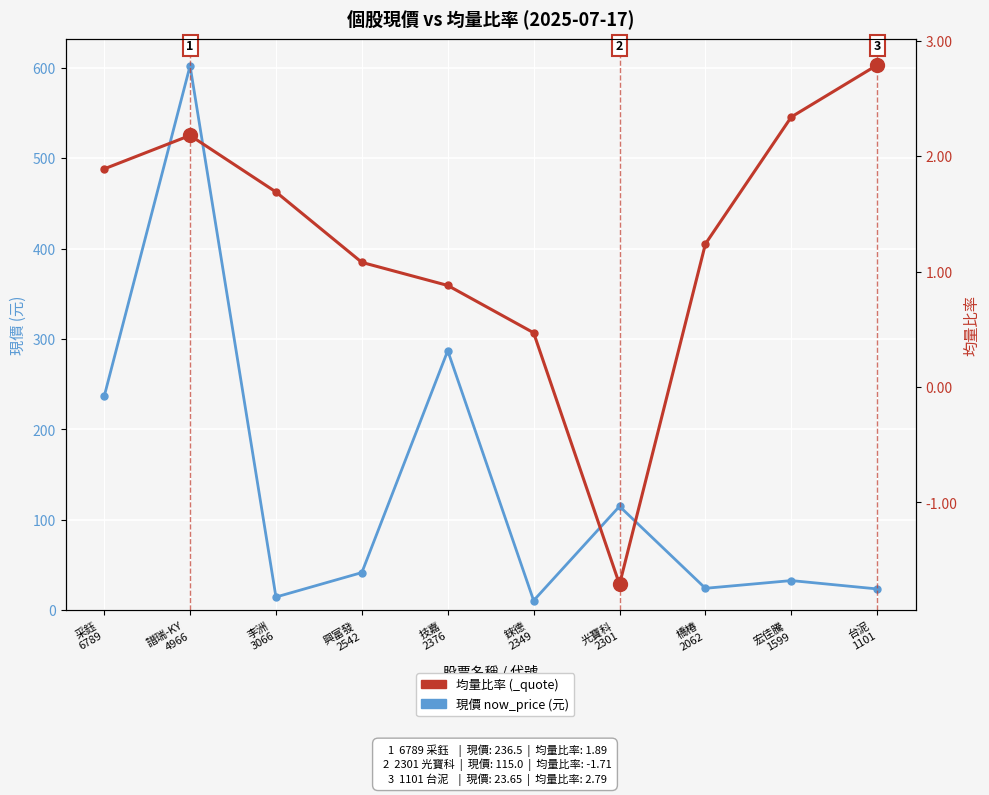

Reading left to right, transcribe all the data shown in this chart.

現價 (元): 236.5	602.0	14.7	41.8	287.0	10.8	115.0	24.4	32.9	23.6
均量比率: 1.9	2.2	1.7	1.1	0.9	0.5	-1.7	1.2	2.3	2.8